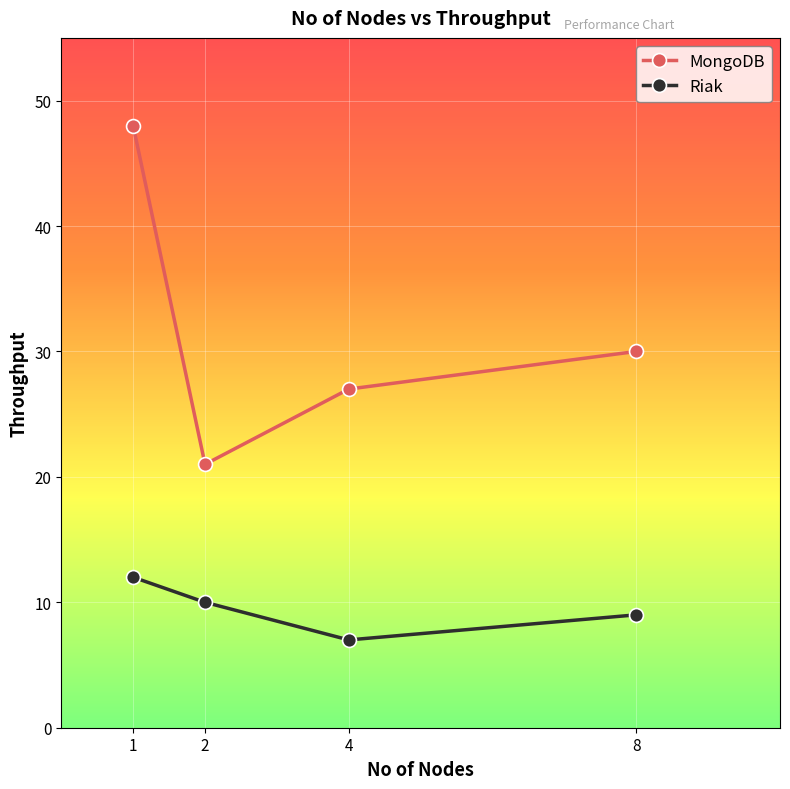

True or false: Riak and MongoDB cross at least once.

False